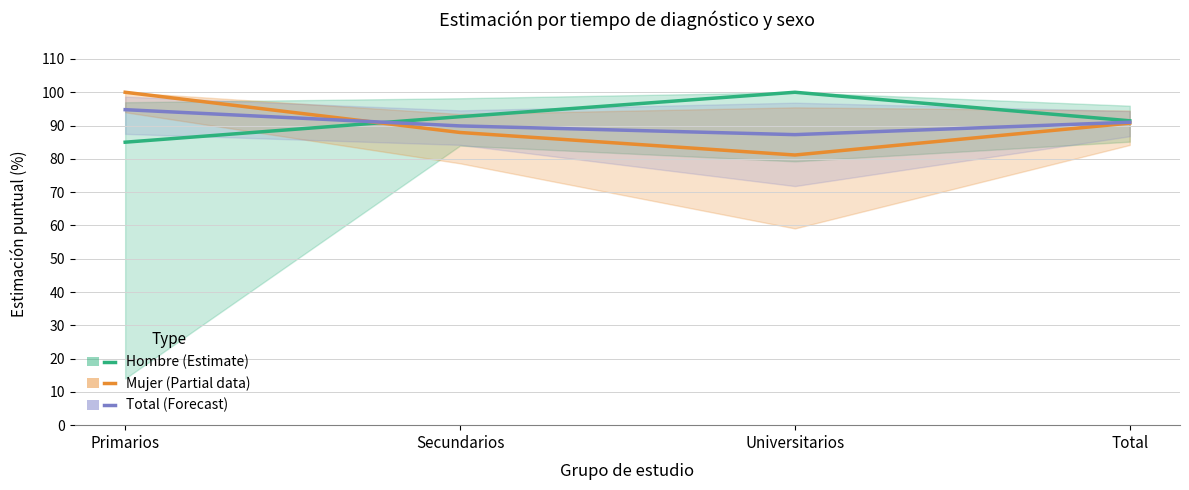

Reading left to right, extract all data points from this chart.

Hombre (Estimate): 85.0	92.7	100.0	91.4
Mujer (Partial): 100.0	87.9	81.2	90.7
Total (Forecast): 94.8	89.9	87.3	91.0